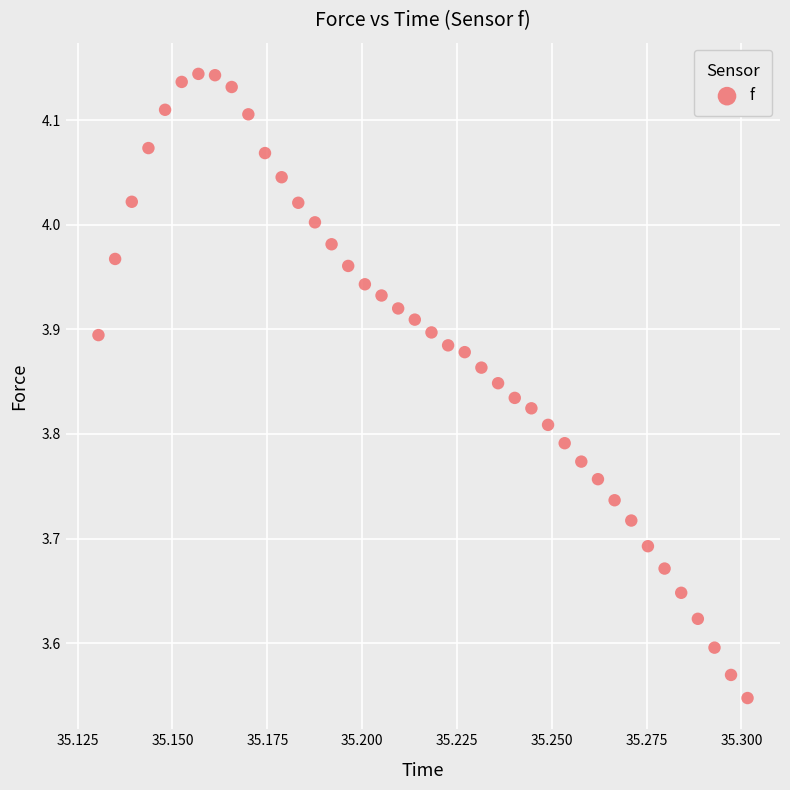

What is the range of Y values (max minus min)?

0.6